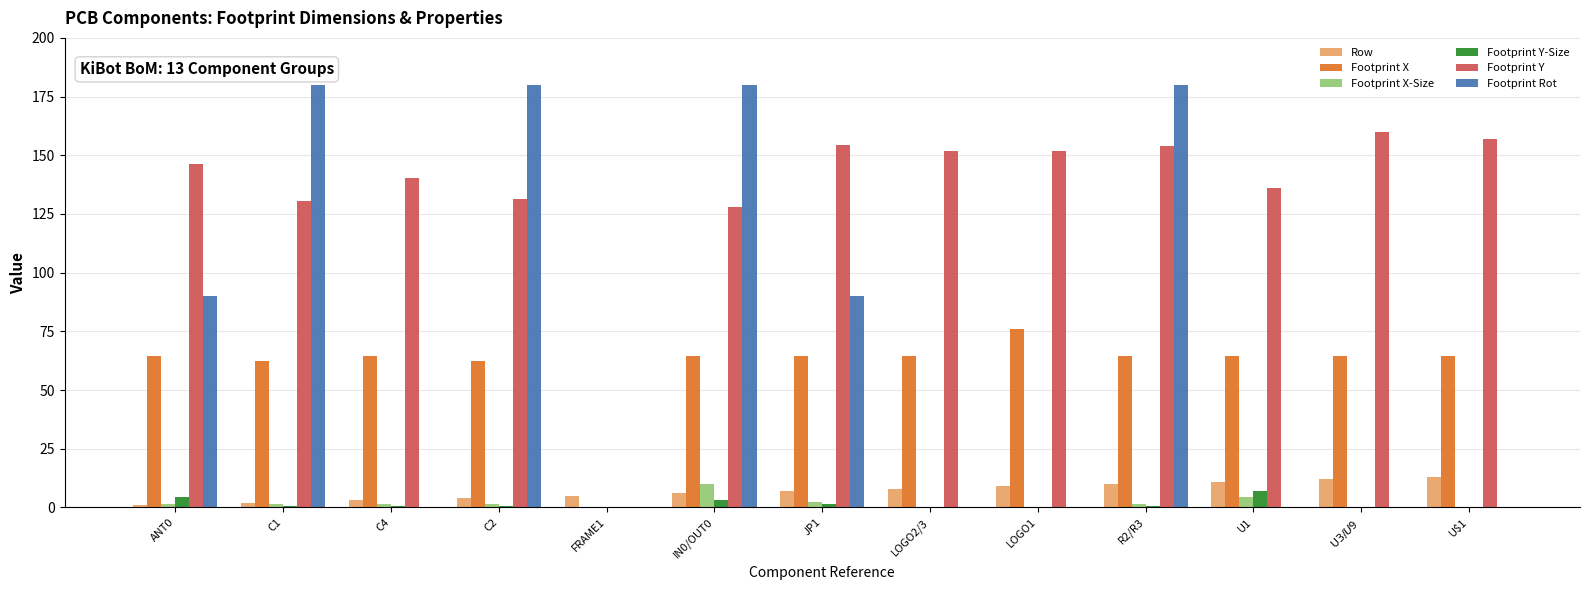

What is the sum of all Footprint X-Size values?

24.2